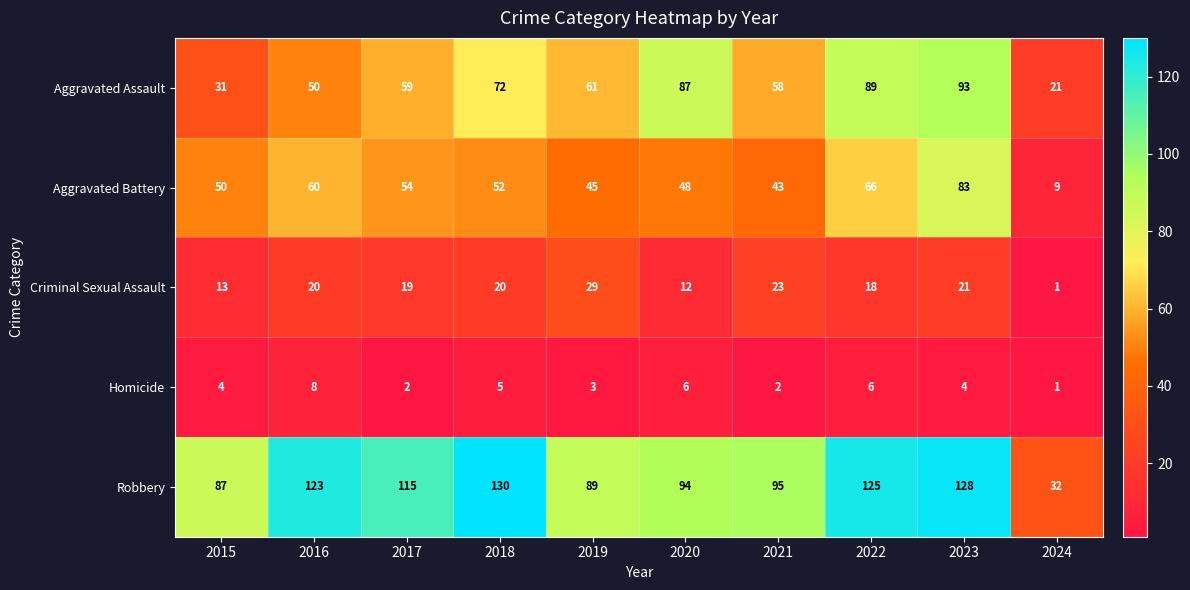

What is the maximum value for Aggravated Assault?

93